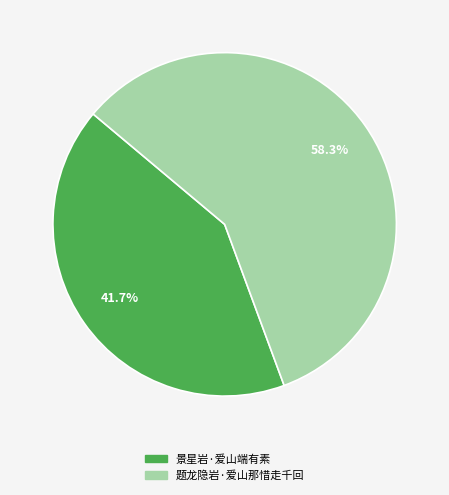

Rank the categories by value from lowest to highest.

景星岩·爱山端有素, 题龙隐岩·爱山那惜走千回